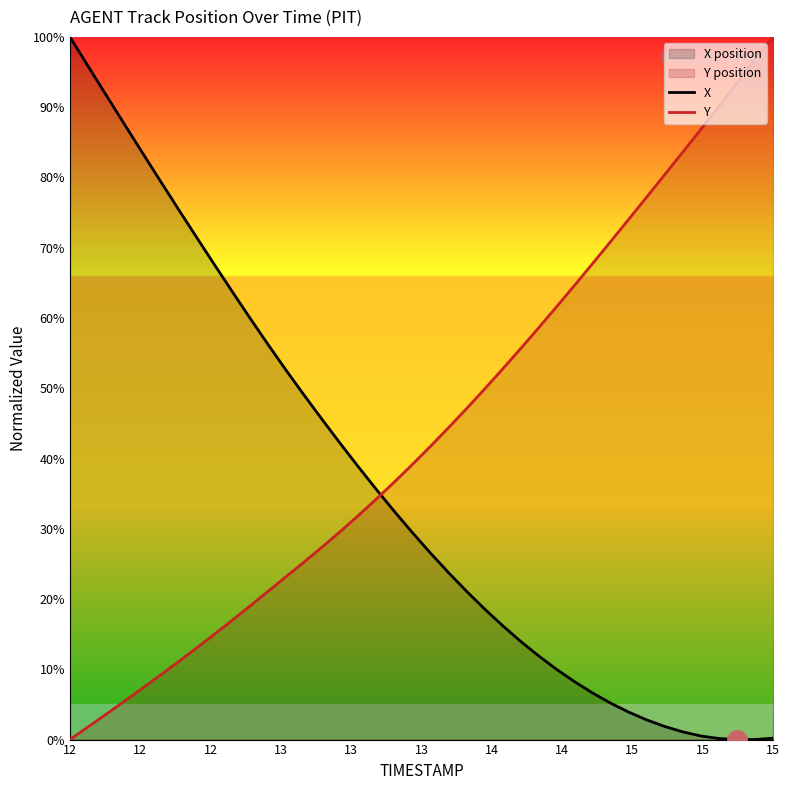

Which series ends up on top after the final intersection of X and Y?

Y